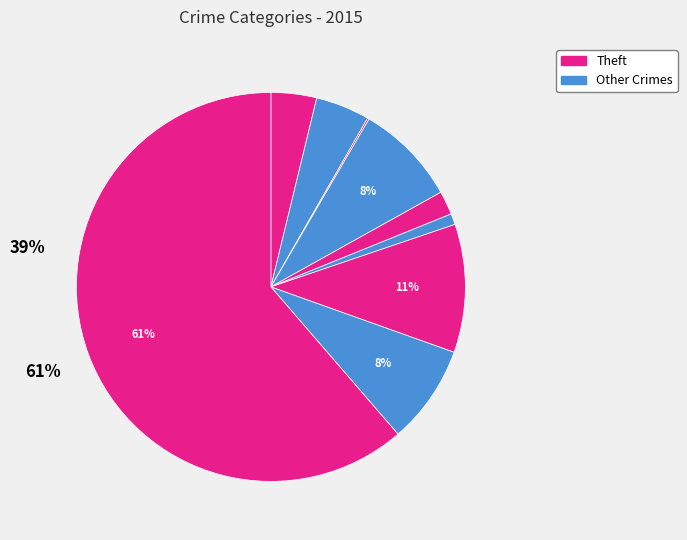

Count the number of slices in the pie.

9